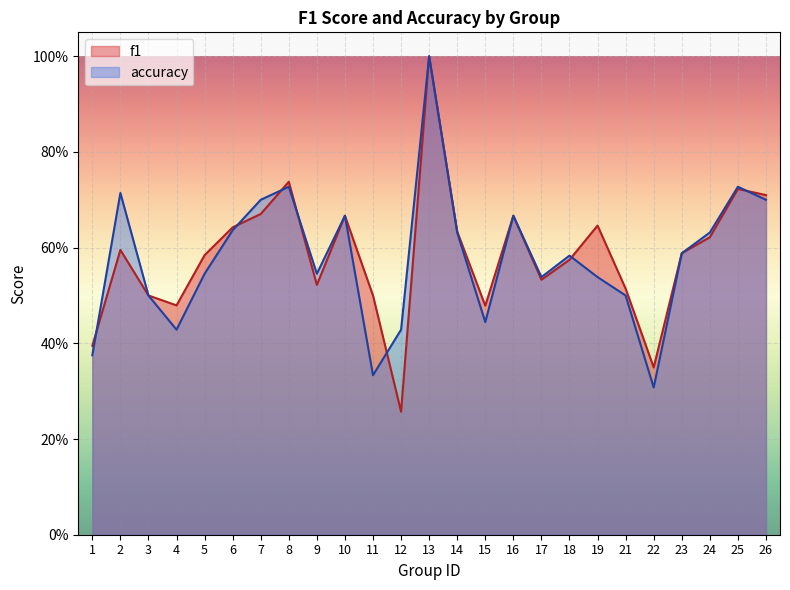

Reading left to right, extract all data points from this chart.

f1: 1=0.4	2=0.6	3=0.5	4=0.5	5=0.6	6=0.6	7=0.7	8=0.7	9=0.5	10=0.7	11=0.5	12=0.3	13=1.0	14=0.6	15=0.5	16=0.7	17=0.5	18=0.6	19=0.6	21=0.5	22=0.3	23=0.6	24=0.6	25=0.7	26=0.7
accuracy: 1=0.4	2=0.7	3=0.5	4=0.4	5=0.5	6=0.6	7=0.7	8=0.7	9=0.5	10=0.7	11=0.3	12=0.4	13=1.0	14=0.6	15=0.4	16=0.7	17=0.5	18=0.6	19=0.5	21=0.5	22=0.3	23=0.6	24=0.6	25=0.7	26=0.7